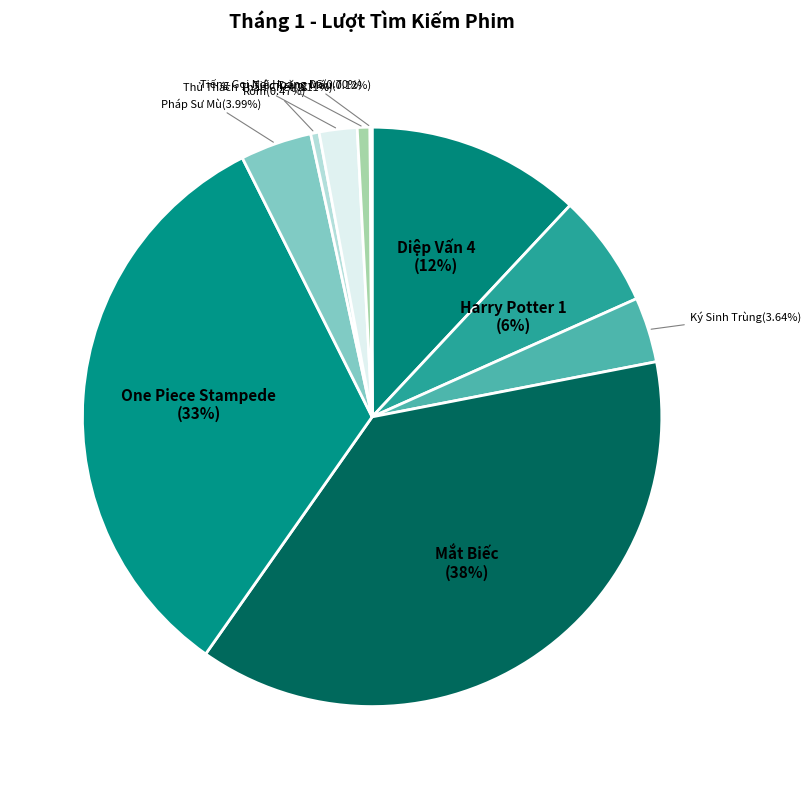

What is the largest slice in the pie chart?

Mắt Biếc